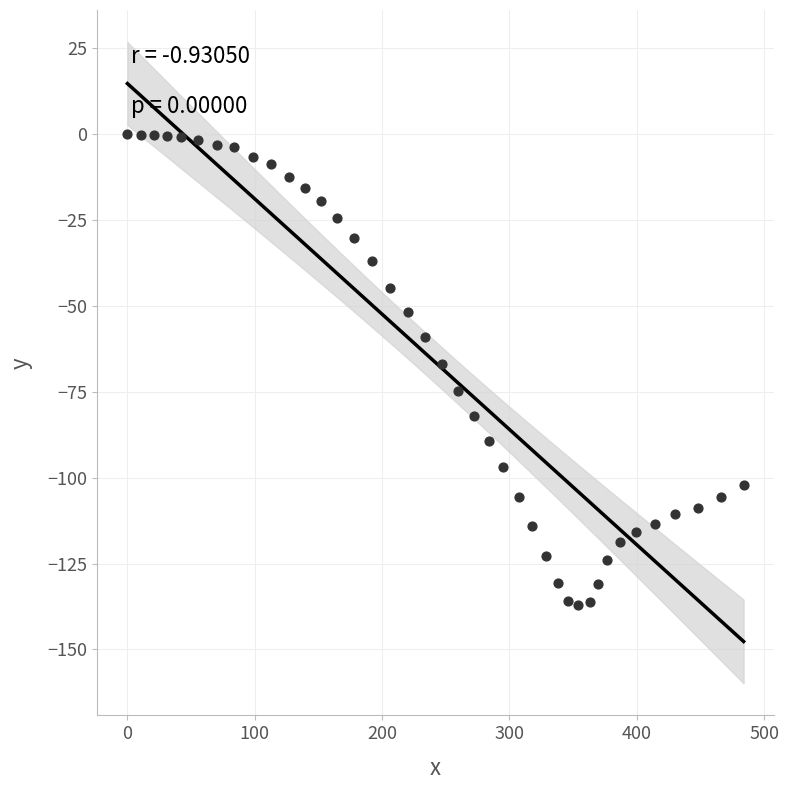

What is the range of Y values (max minus min)?

137.0